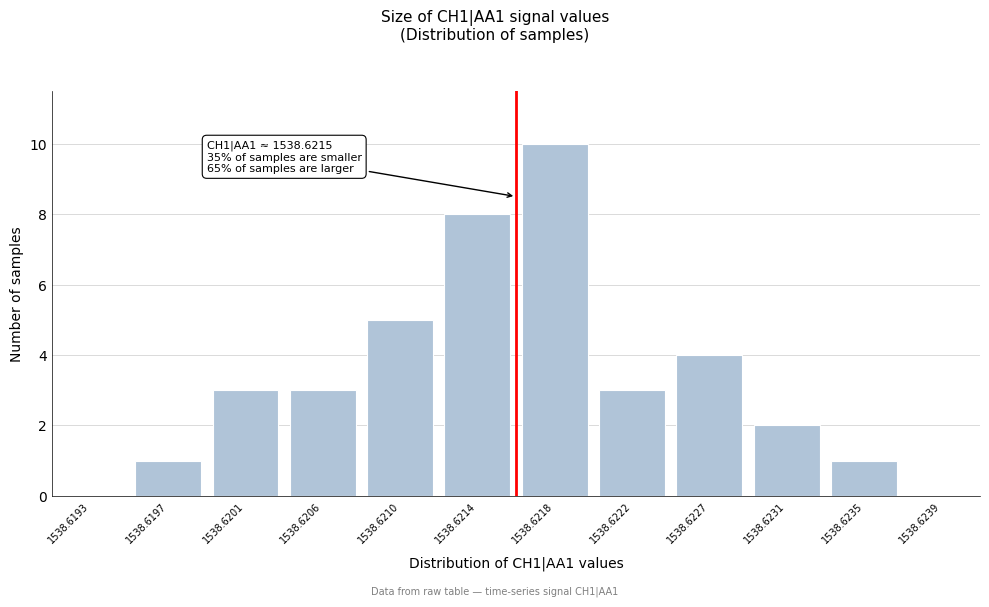

Reading right to left, extract all data points from this chart.

1538.6239=0	1538.6235=1	1538.6231=2	1538.6227=4	1538.6222=3	1538.6218=10	1538.6214=8	1538.6210=5	1538.6206=3	1538.6201=3	1538.6197=1	1538.6193=0